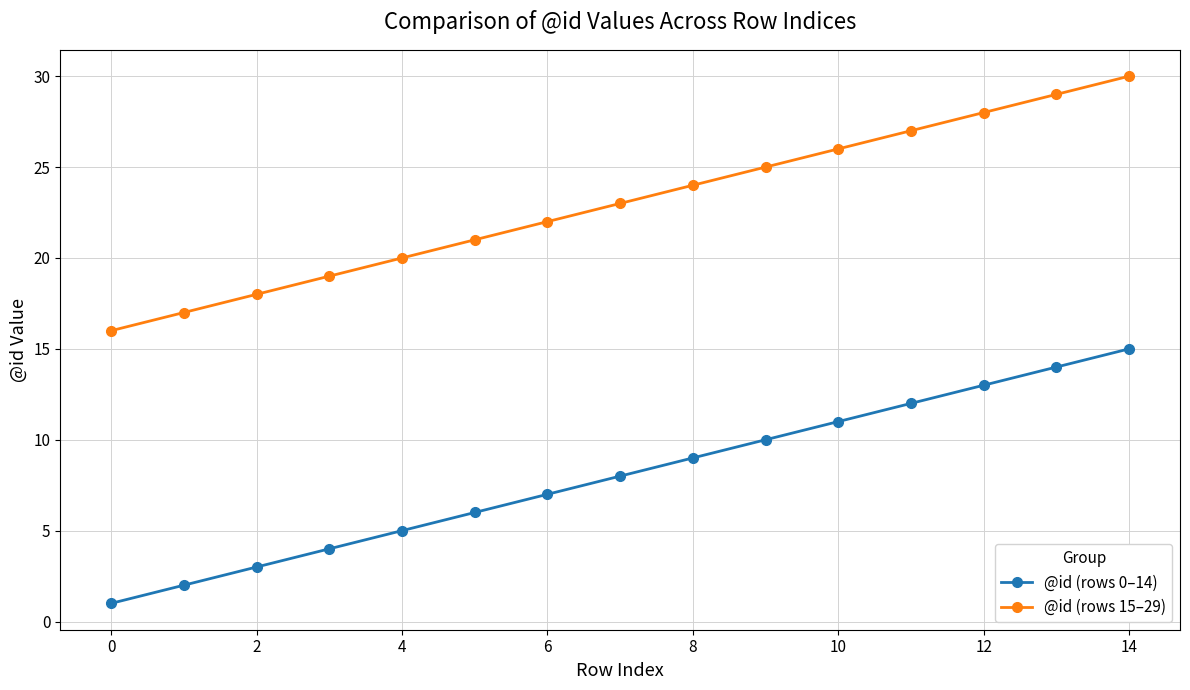

Reading left to right, extract all data points from this chart.

@id (rows 0–14): 1	2	3	4	5	6	7	8	9	10	11	12	13	14	15
@id (rows 15–29): 16	17	18	19	20	21	22	23	24	25	26	27	28	29	30